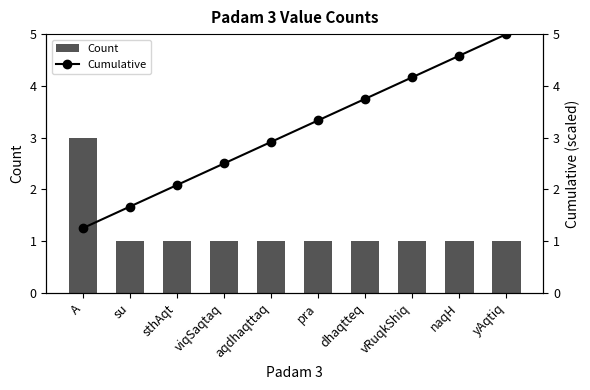

List the series in order of their overall mean, lowest first.

Count, Cumulative